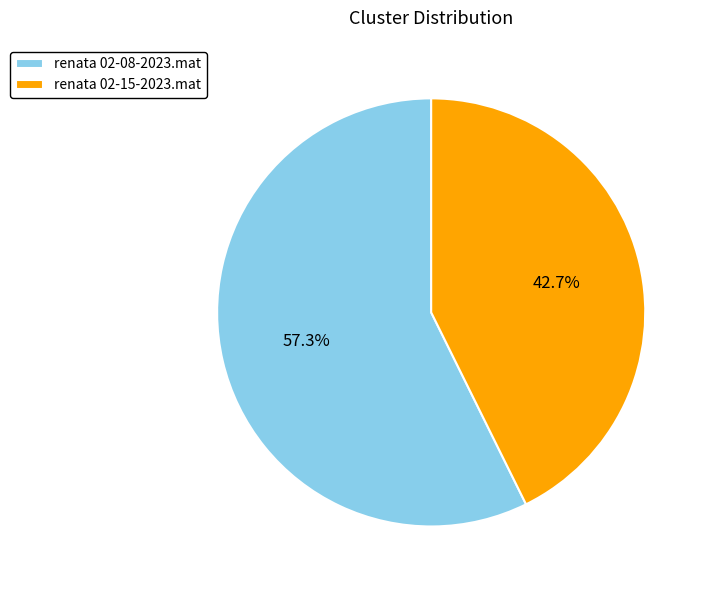

Between renata 02-08-2023.mat and renata 02-15-2023.mat, which is larger?

renata 02-08-2023.mat